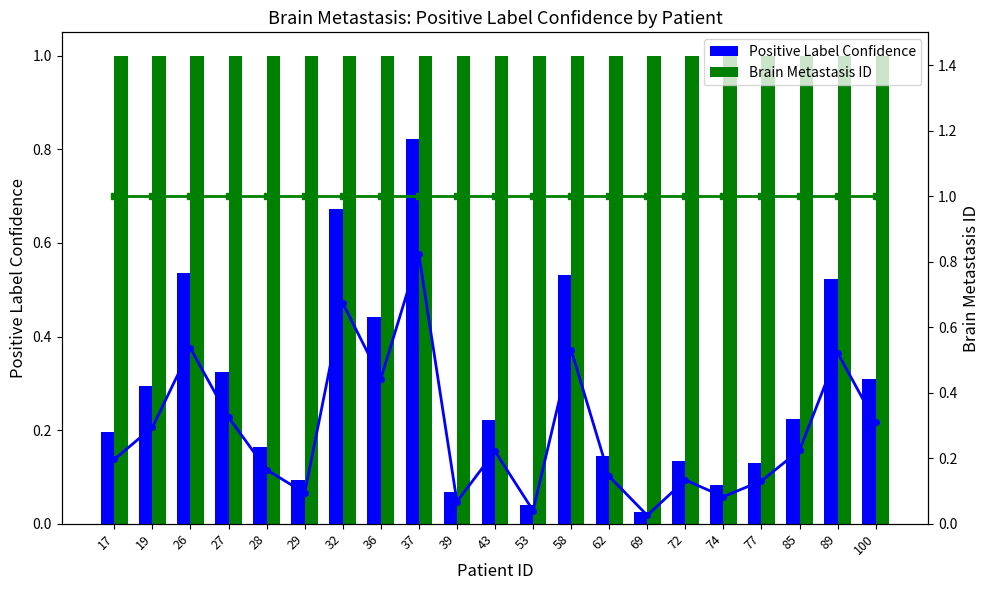

The Positive Label Confidence series shows 0.2 at 72. True or false?

False